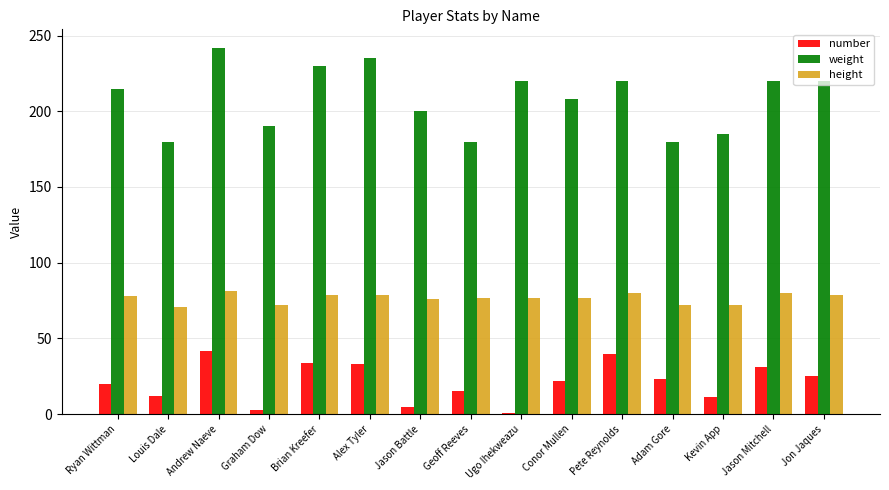

True or false: height has a value of 79 at Alex Tyler.

True